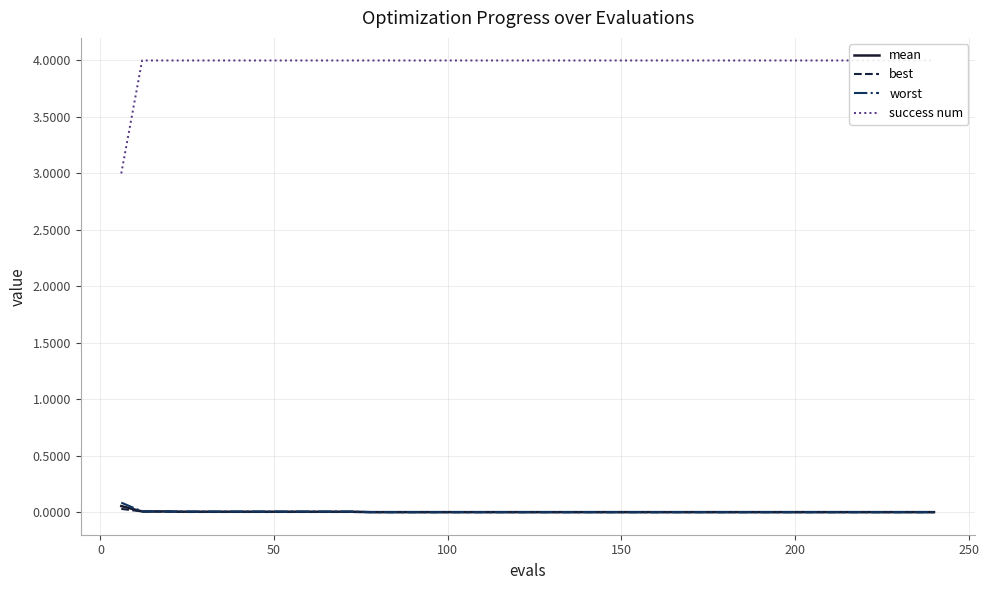

What is the sum of all success num values?

159.0